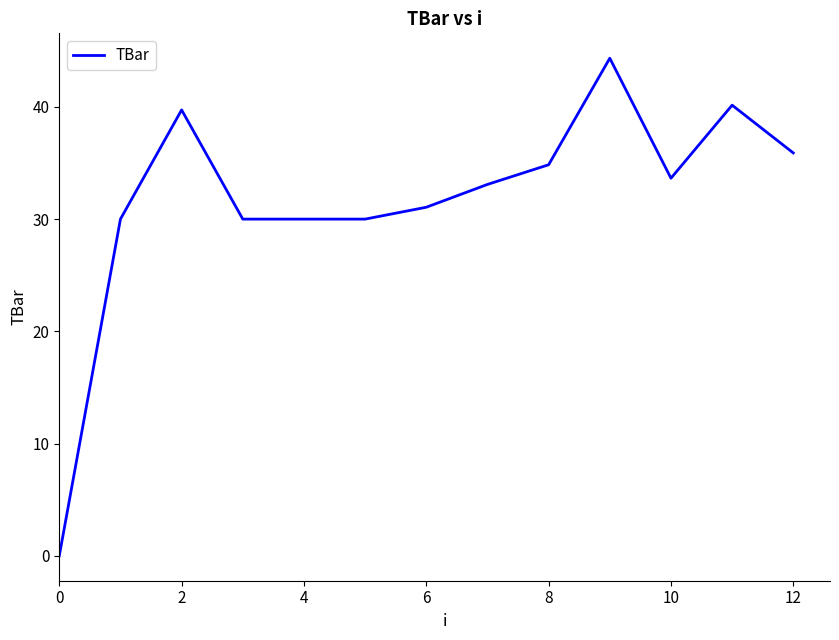

What is the difference between the maximum and minimum values?

44.3